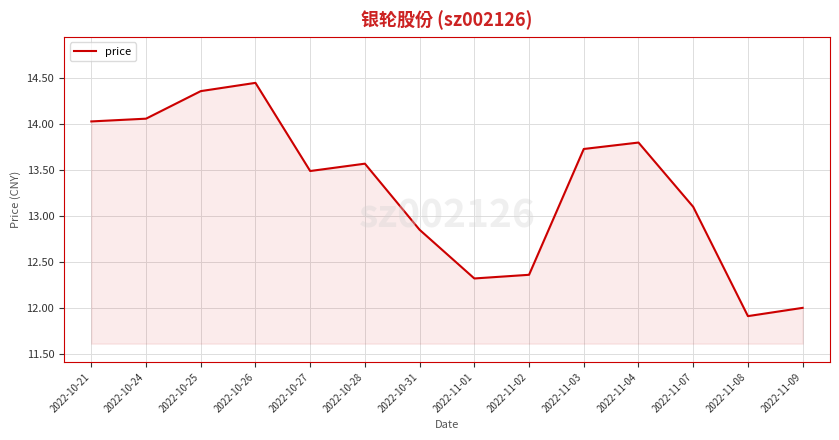

What position from the right is 2022-11-01?

7